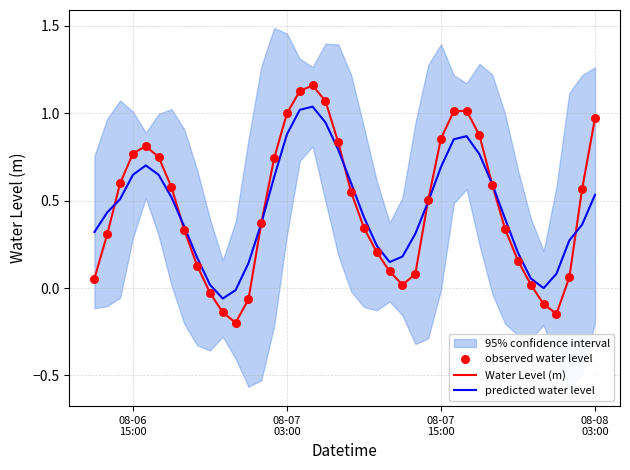

Which series has the largest Y range (max minus min)?

Water Level (m)